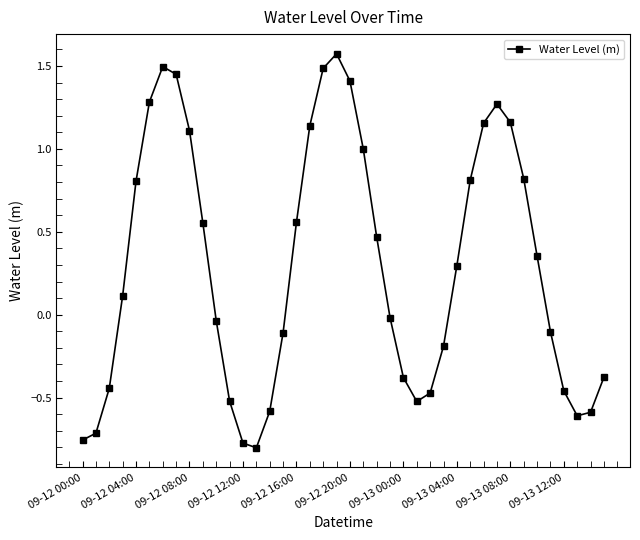

What is the difference between the second highest and minimum values?

2.3